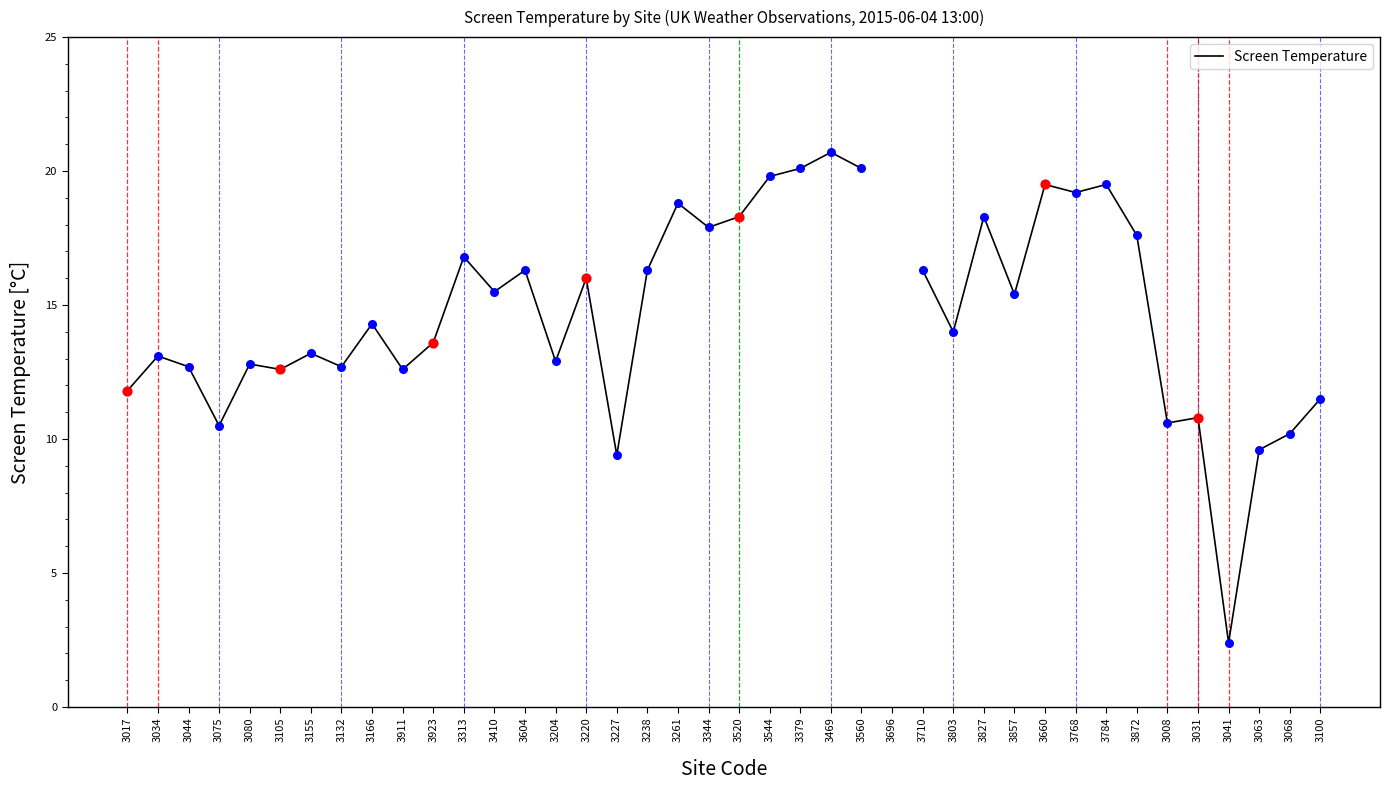

What is the change in value from 3075 to 3261?

+8.3